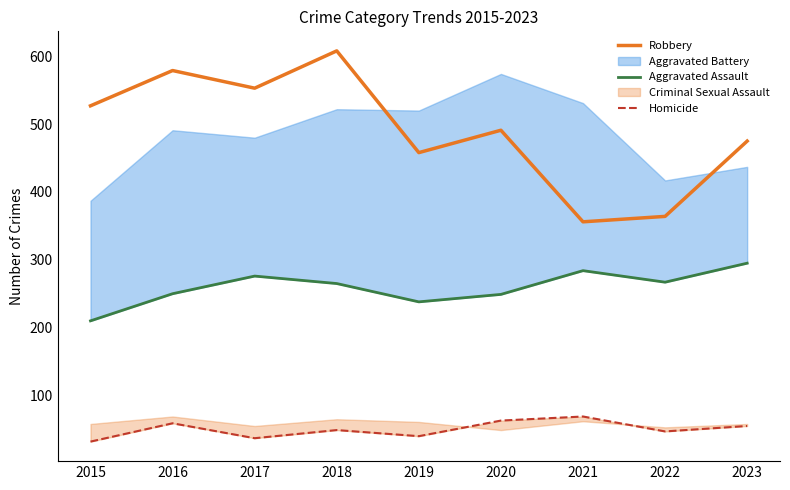

What is the value of the Aggravated Assault point at the 9th from the left?

295